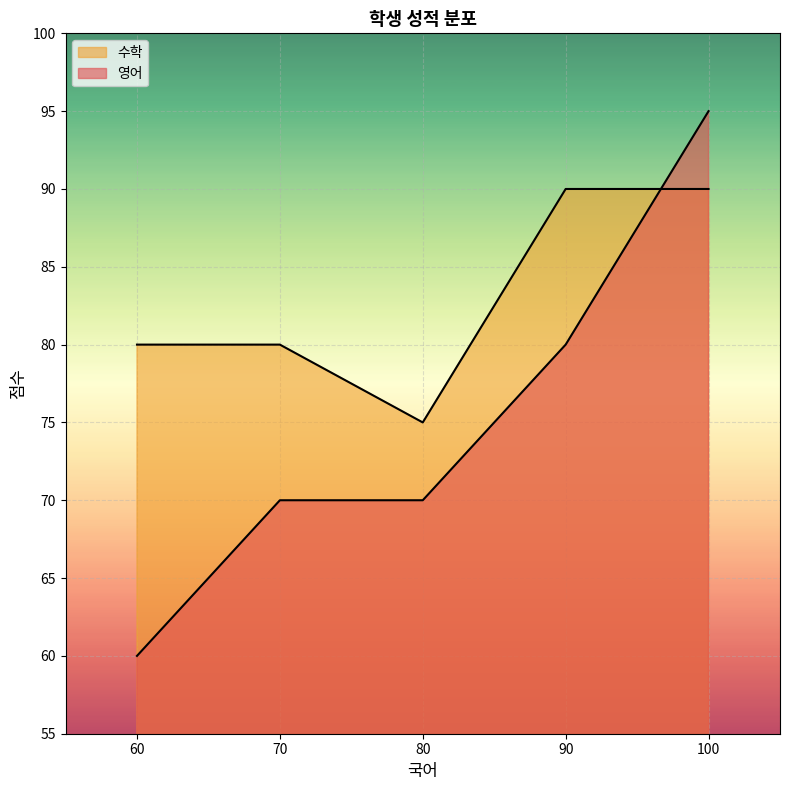

Rank the series at 70 from highest to lowest value.

수학, 영어